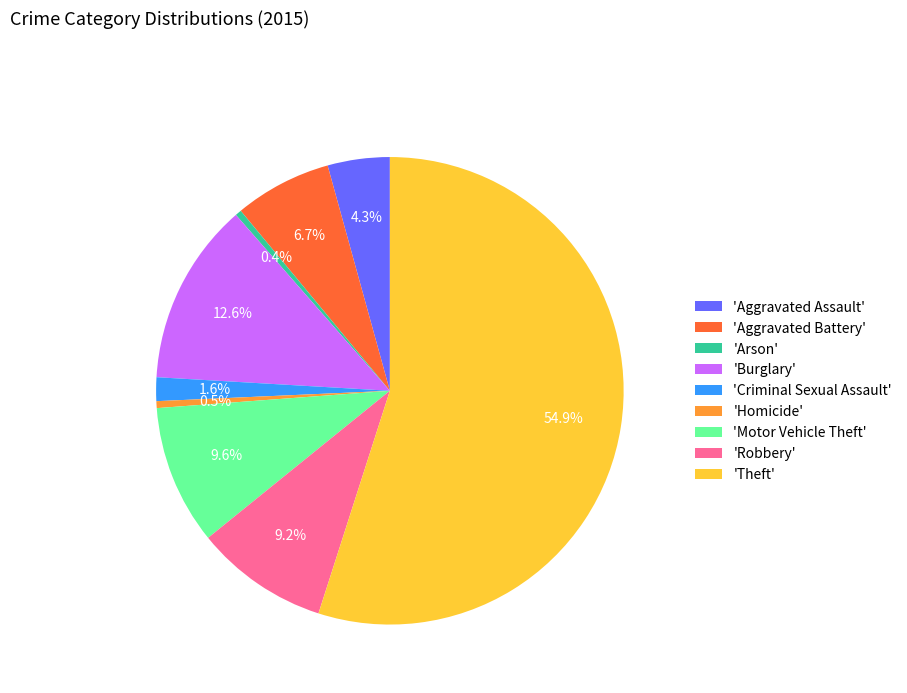

Count the number of slices in the pie.

9